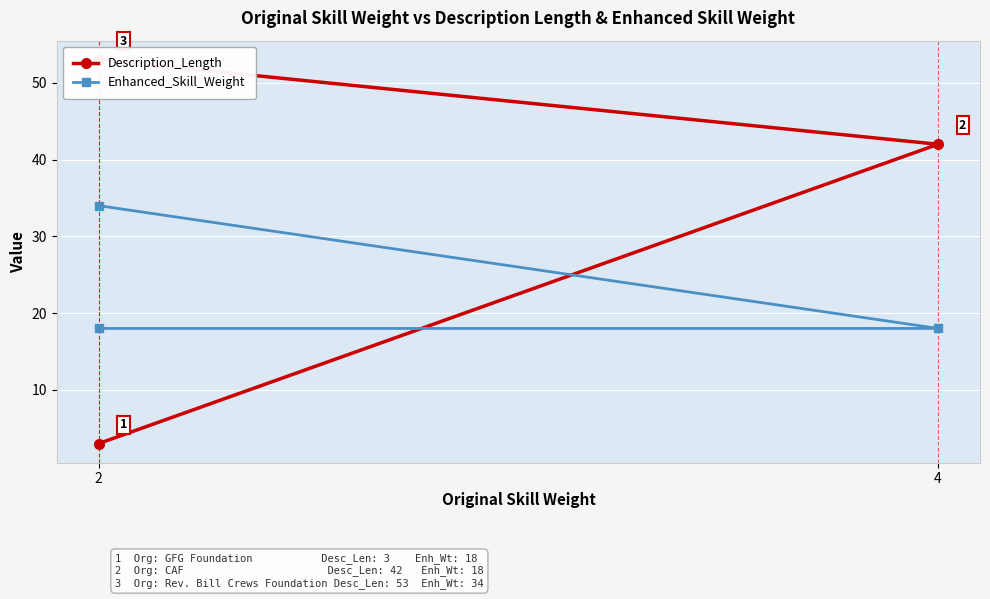

What is the label of the 3rd point from the left?

2